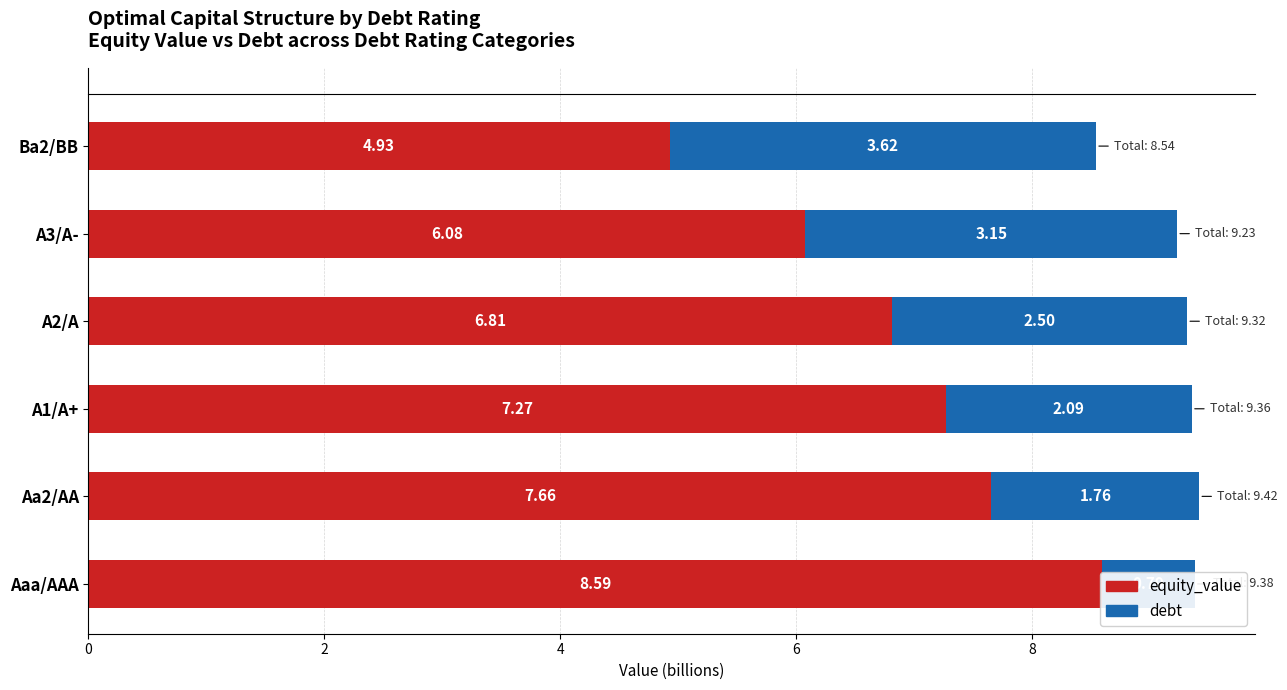

What is the value of the debt bar at the 6th from the left?

3.6